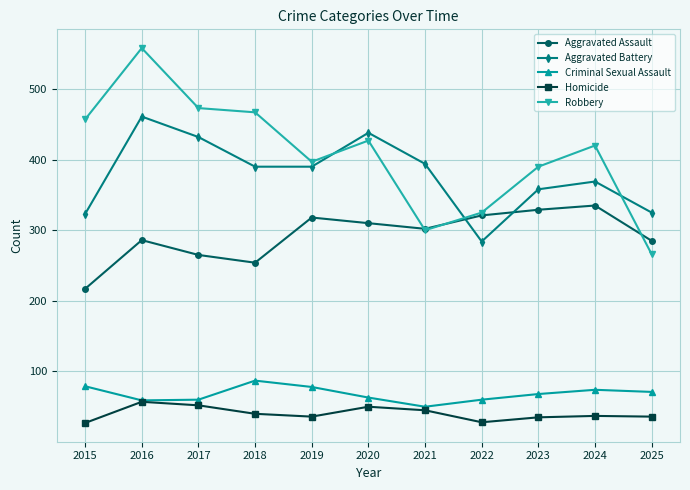

At which category does Aggravated Assault reach its first local peak?

2016